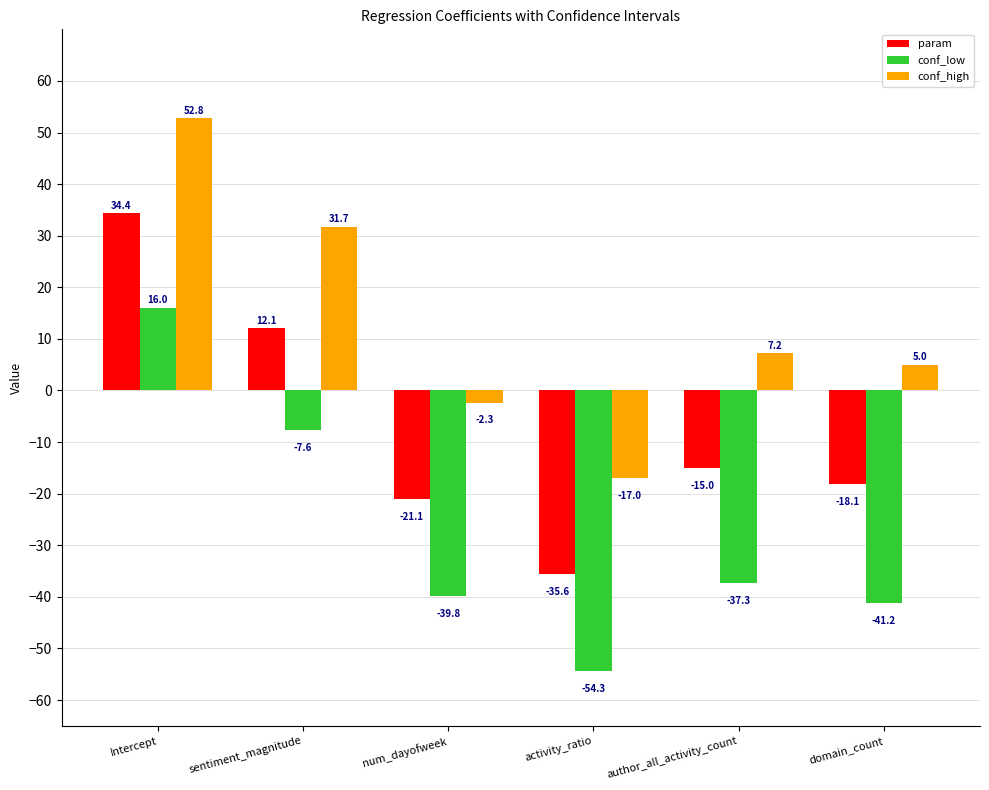

Reading left to right, extract all data points from this chart.

param: 34.4	12.1	-21.1	-35.6	-15.0	-18.1
conf_low: 16.0	-7.6	-39.8	-54.3	-37.3	-41.2
conf_high: 52.8	31.7	-2.3	-17.0	7.2	5.0